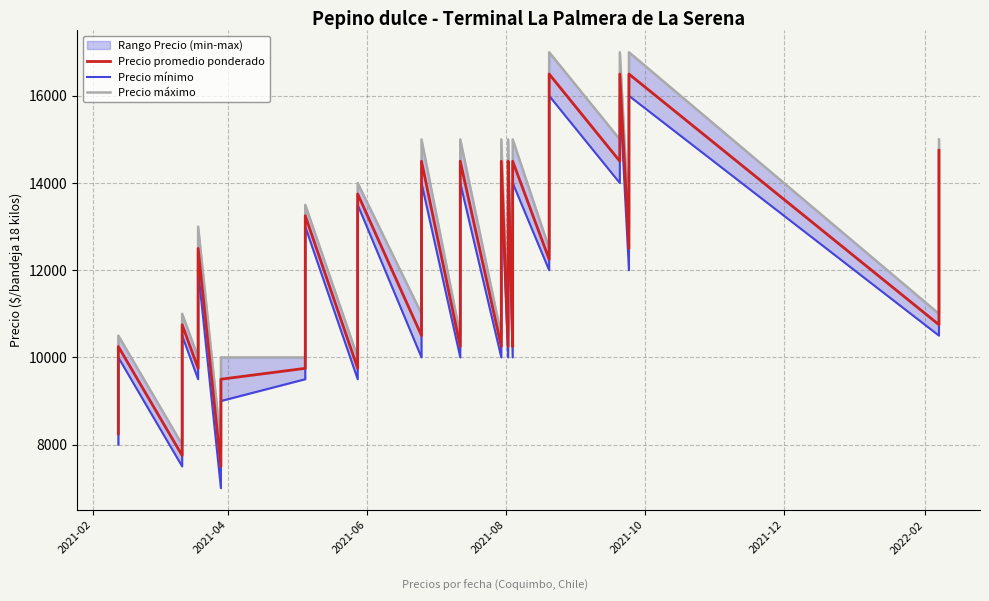

What are all the series names shown in the legend?

Precio promedio ponderado, Precio mínimo, Precio máximo